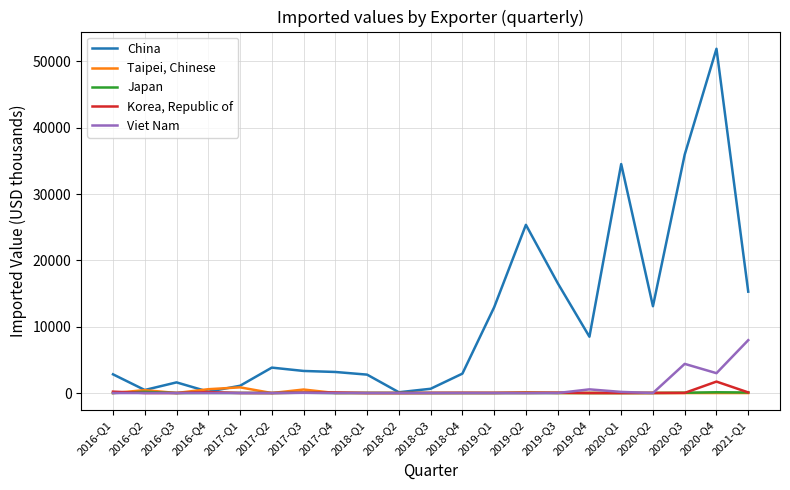

Where does the Korea, Republic of series first go above 17?

2016-Q1